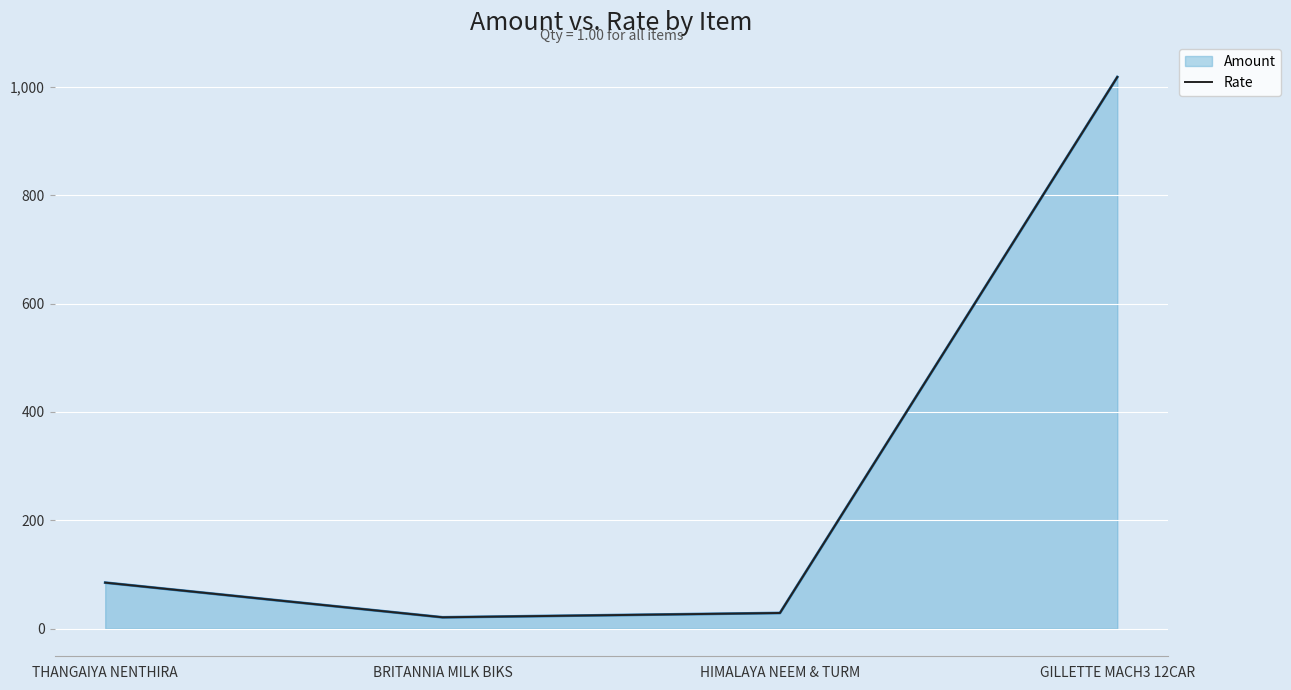

What is the difference between the second highest and second lowest values?

56